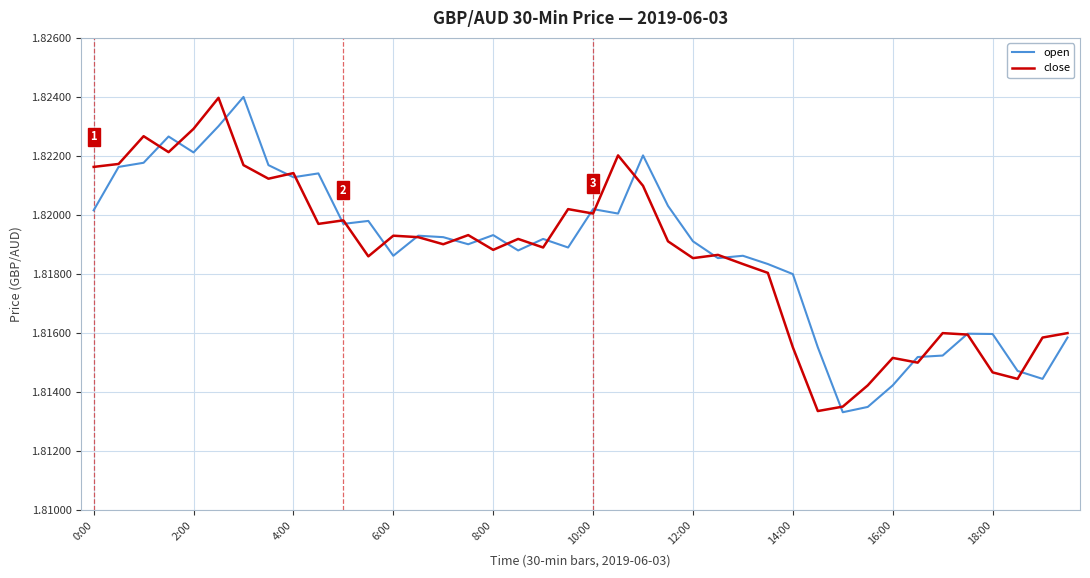

At which label is close closest to 1?

29